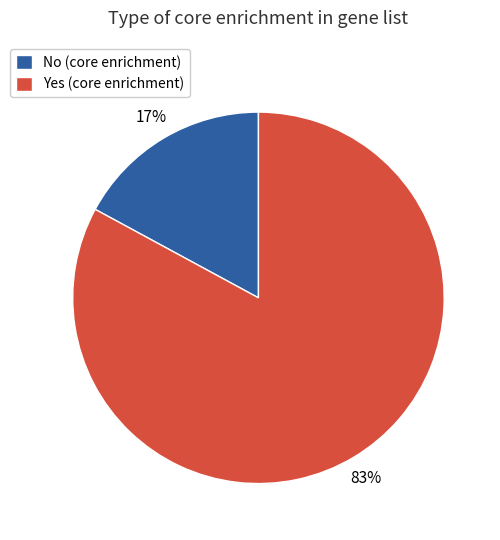

Which has a higher value, Yes (core enrichment) or No (core enrichment)?

Yes (core enrichment)